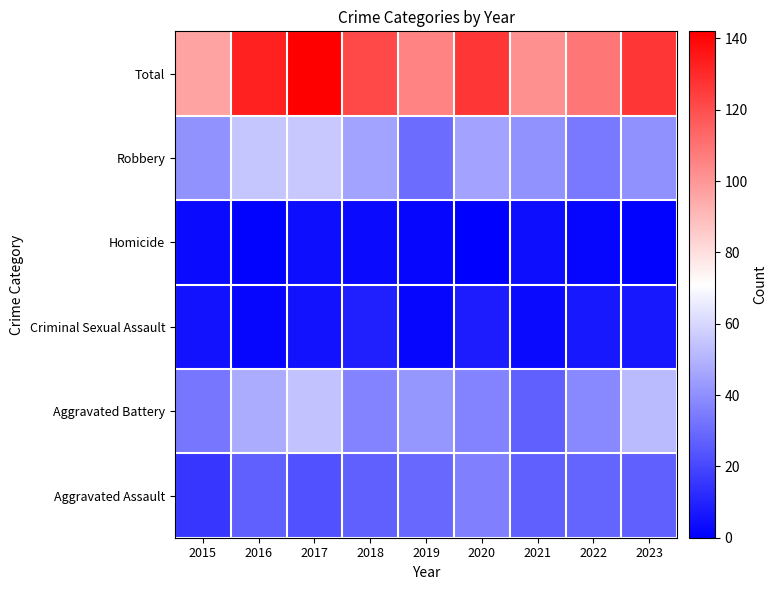

At how many categories does at least one series exceed 83?

9